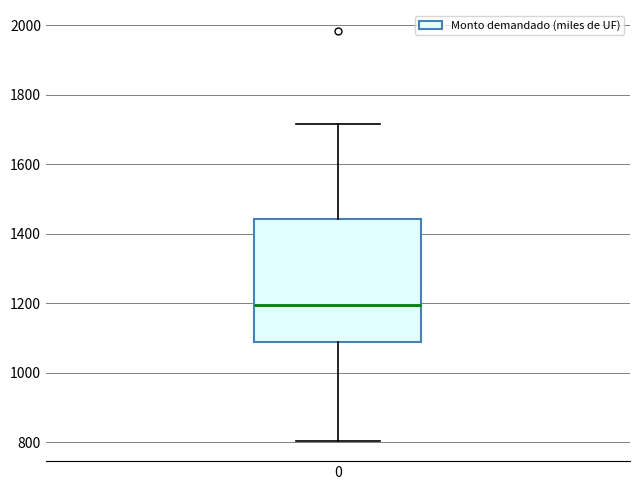

Where is the upper edge of the box at x = 0 on the y-axis? The values are not printed on the chart, so give them approximately, as read against the axis.

1440